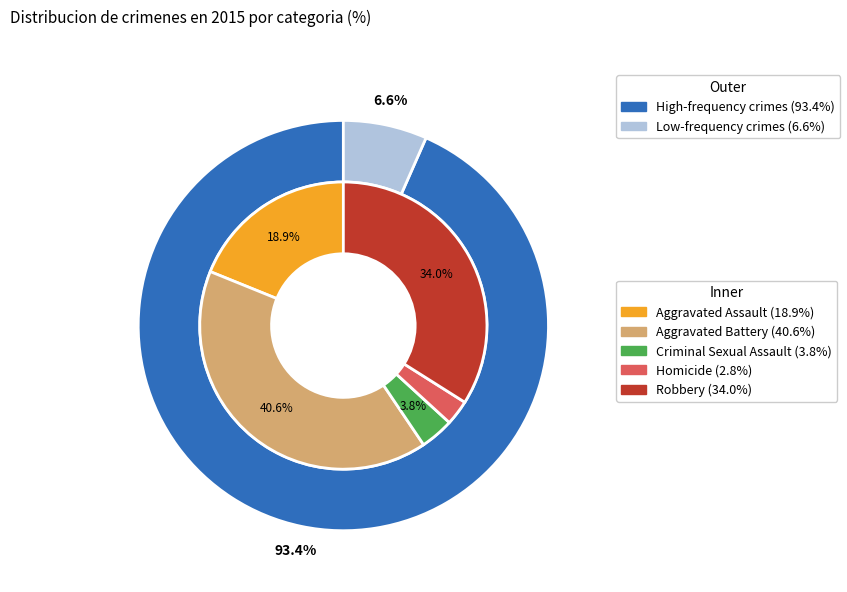

To the nearest percent, what is the average slice percentage?

20%